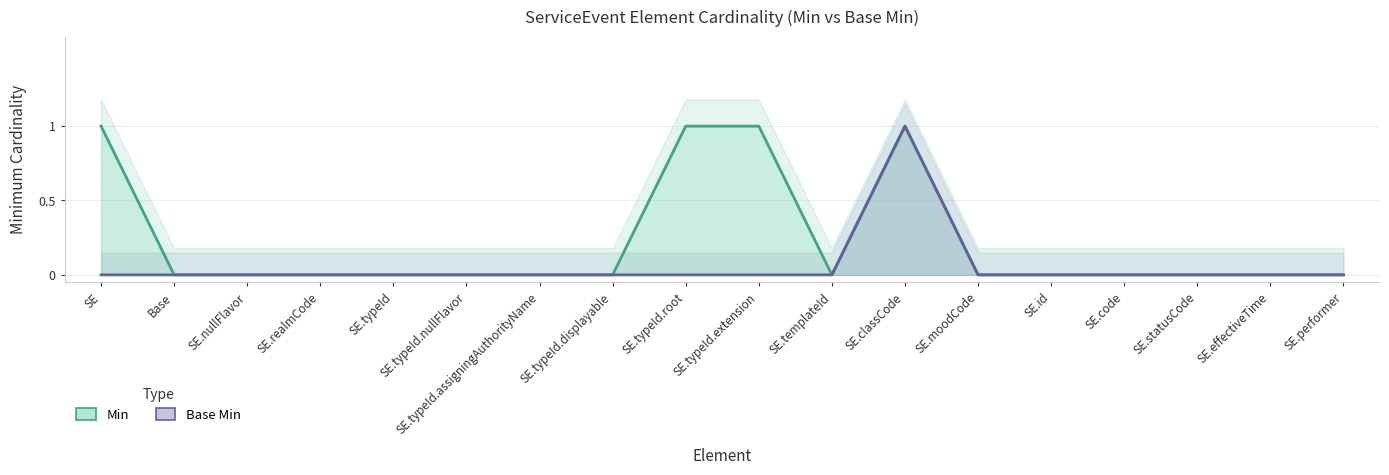

In Base Min, how many points are higher than both neighbors (excluding endpoints)?

1